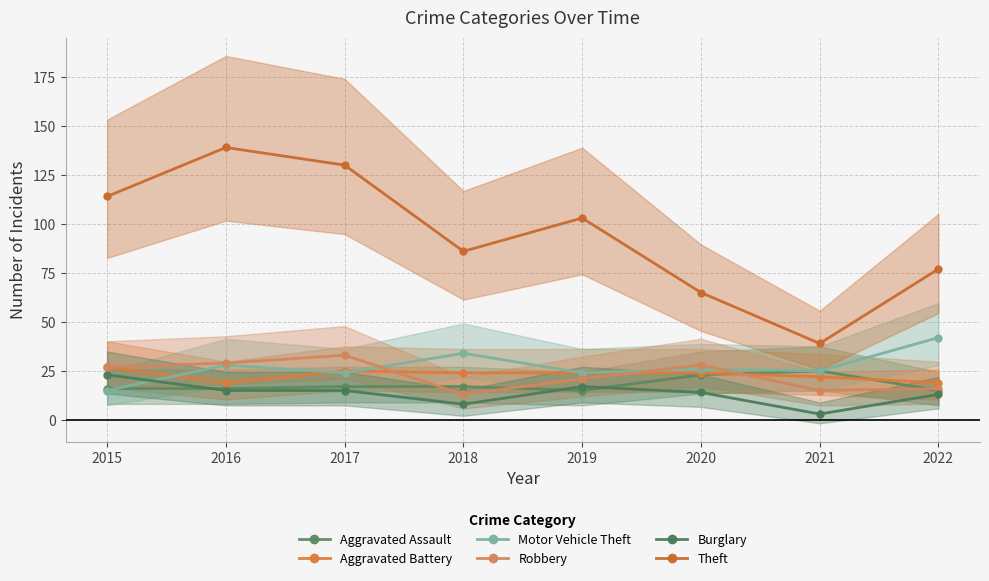

At which category is the sum across all series the highest?

2016